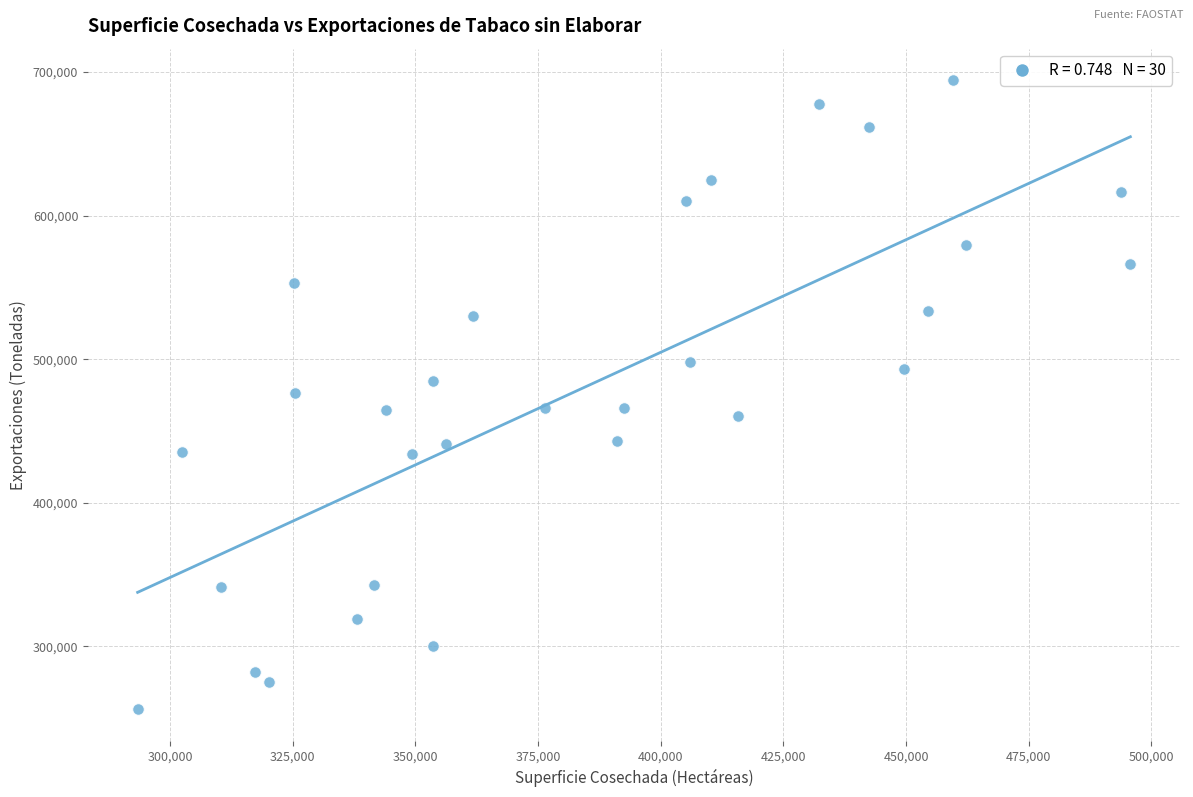

What is the range of X values (max minus min)?

202281.0